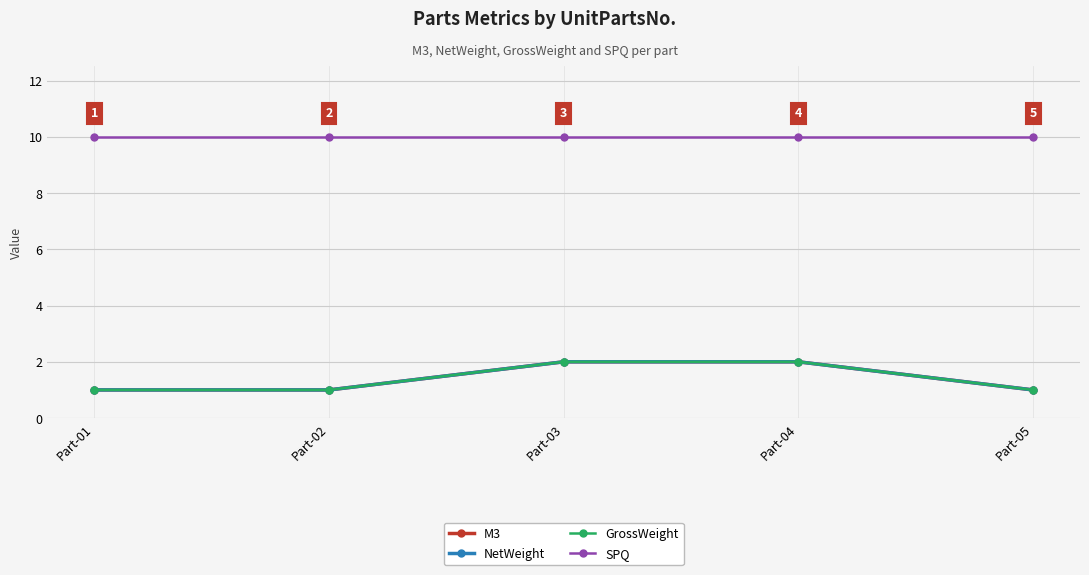

Is the value of GrossWeight at Part-01 greater than the value of M3 at Part-05?

No